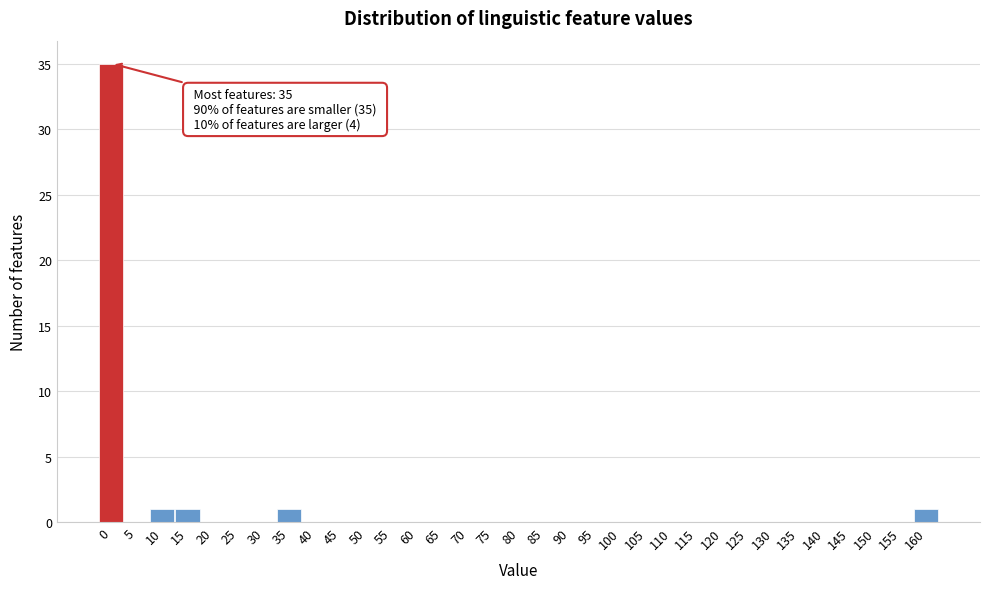

What is the sum of all values?

39